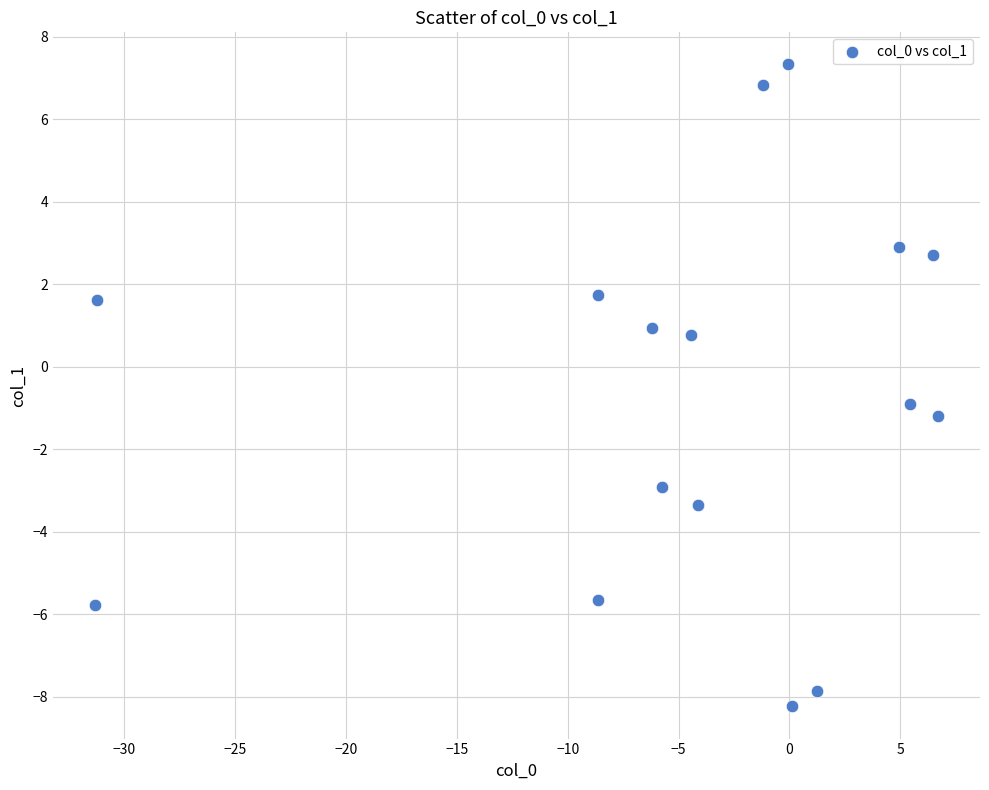

What is the range of Y values (max minus min)?

15.6